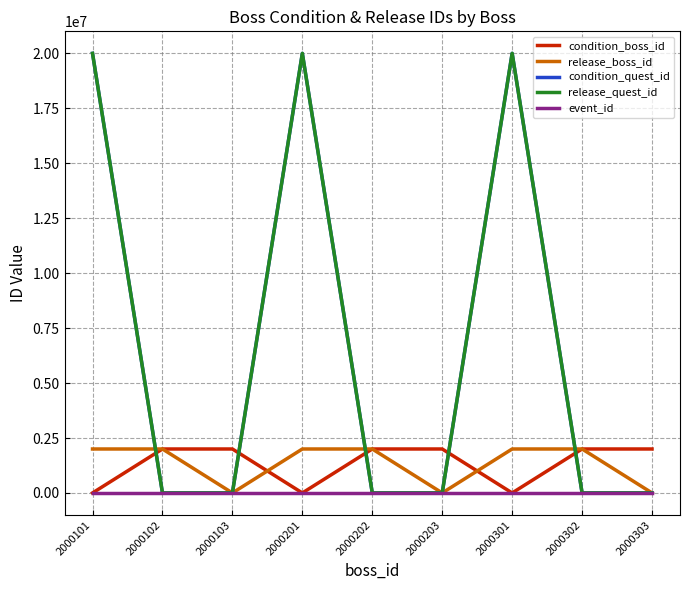

Which series has the largest range (max minus min)?

release_quest_id